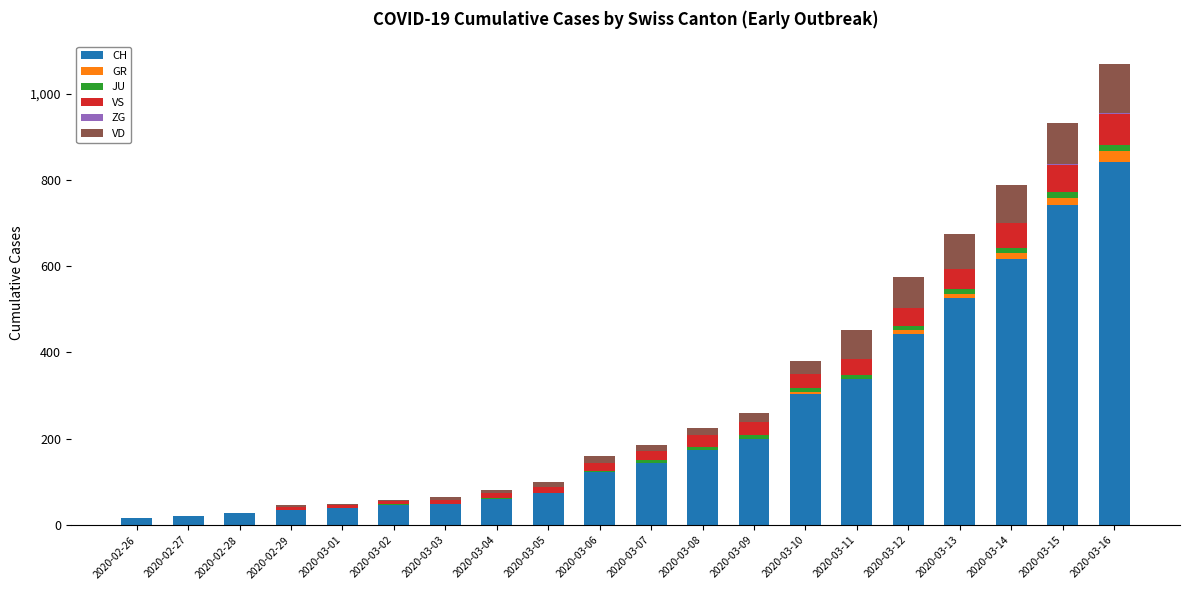

Which category has the highest value in the CH series?

2020-03-16